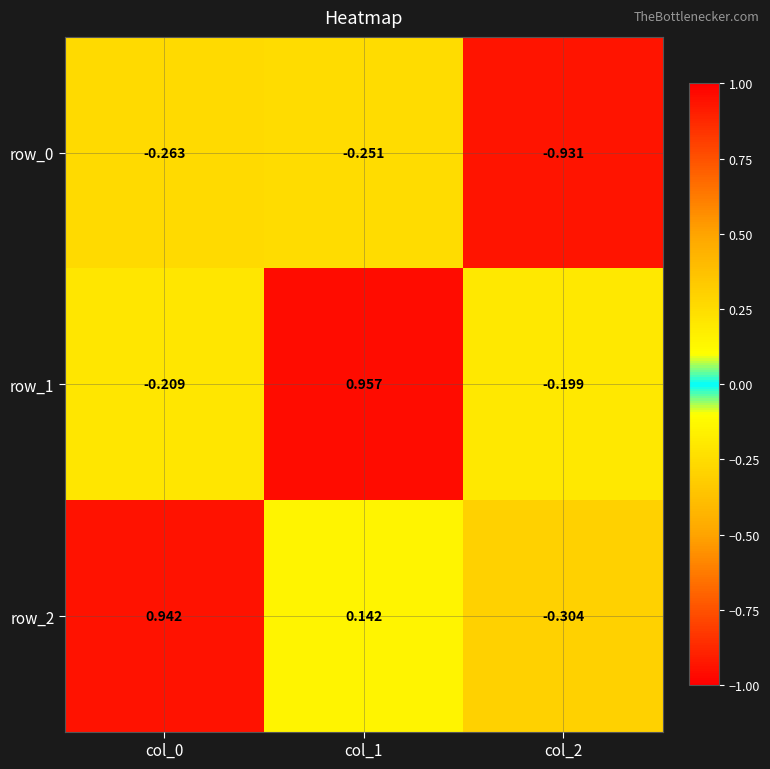

What is the total value across all series at col_0?

0.5